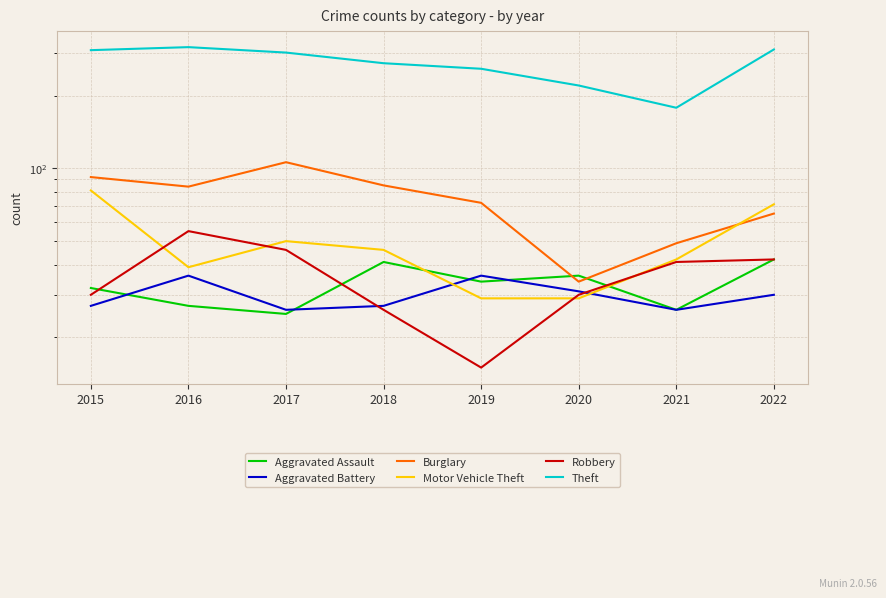

Which series has the largest range (max minus min)?

Theft